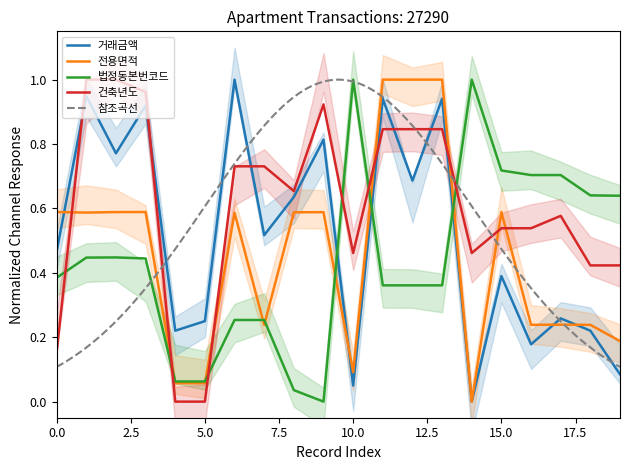

What is the highest value of the 전용면적 series?

1.0